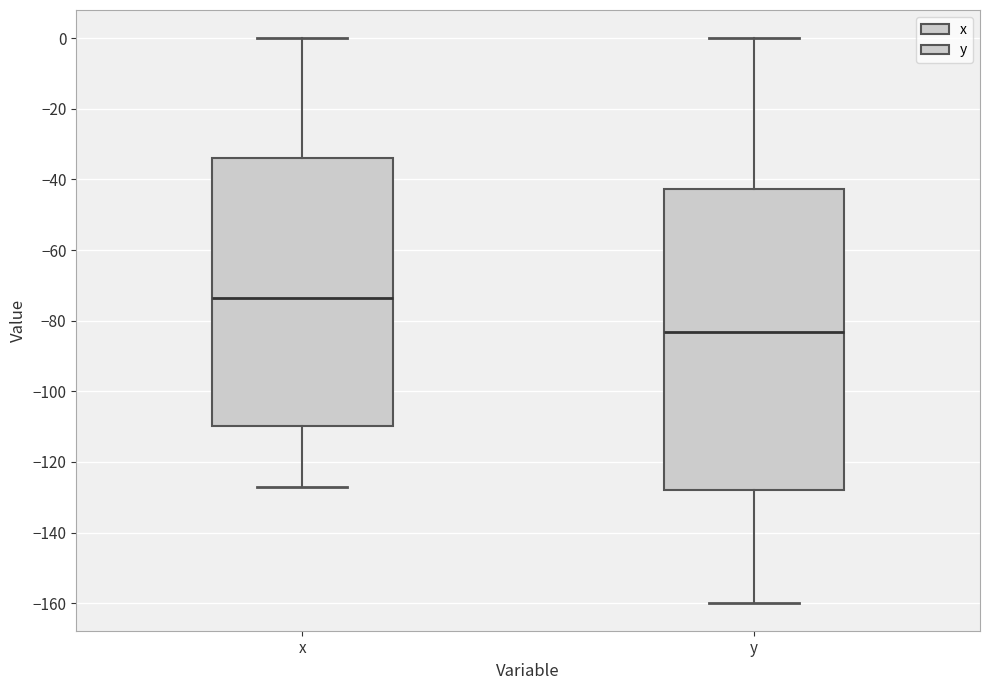

Reading left to right, read every box against the y-axis: the position of its median line, the range the box covers, and the ends of its whiskers. The values are not printed on the chart, so give them approximately, as read against the axis.

x: median -74, box -110 to -34, whiskers -128 to 0
y: median -84, box -128 to -42, whiskers -160 to 0